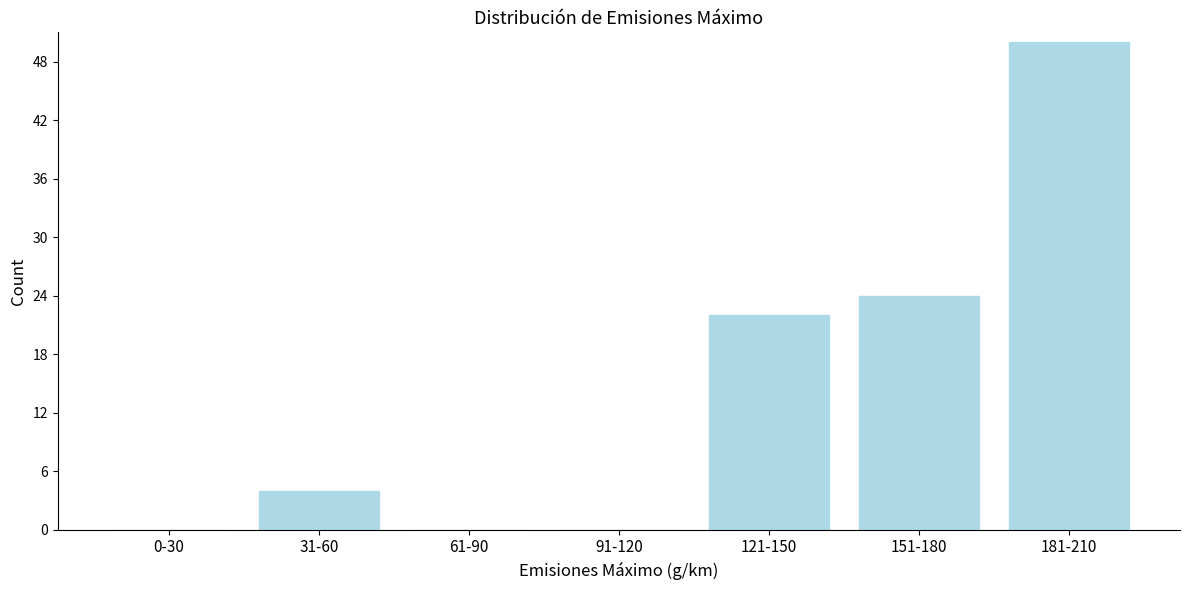

Reading left to right, transcribe all the data shown in this chart.

0-30=0	31-60=4	61-90=0	91-120=0	121-150=22	151-180=24	181-210=50